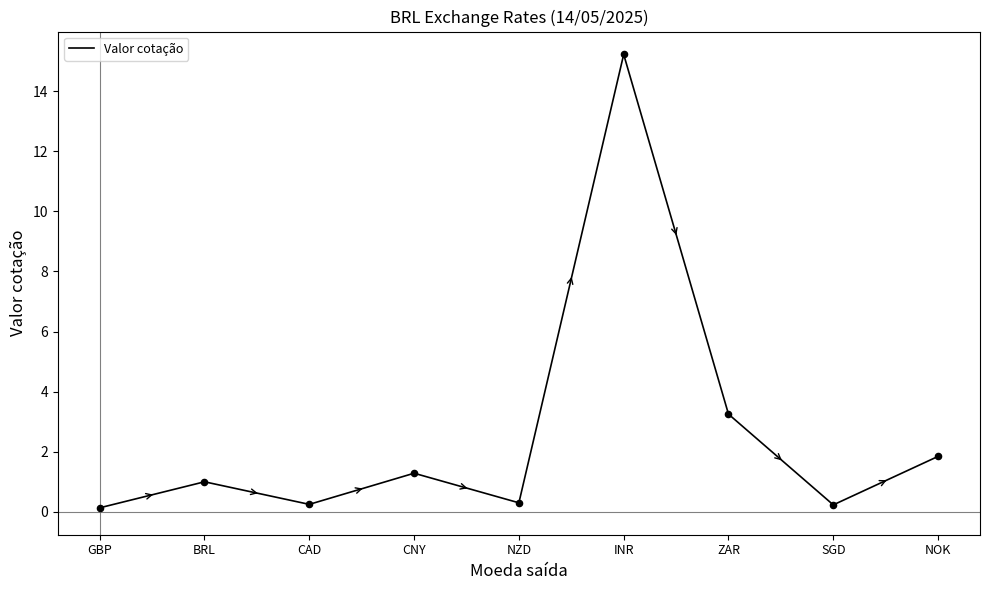

What is the change in value from NZD to NOK?

+1.5